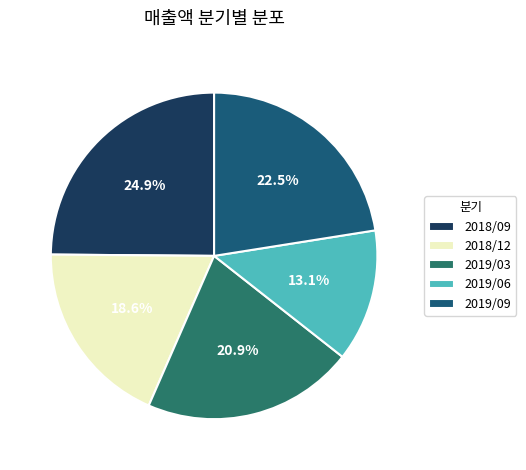

Count the number of slices in the pie.

5